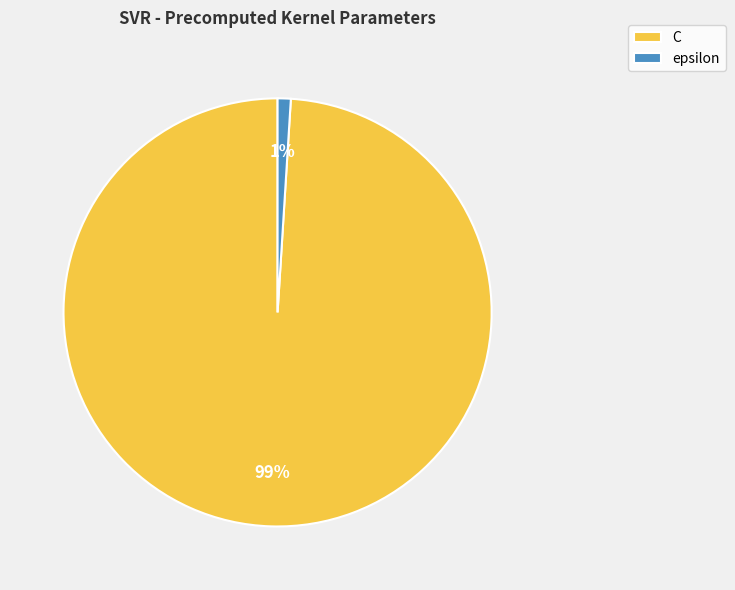

True or false: epsilon accounts for 11% of the total.

False